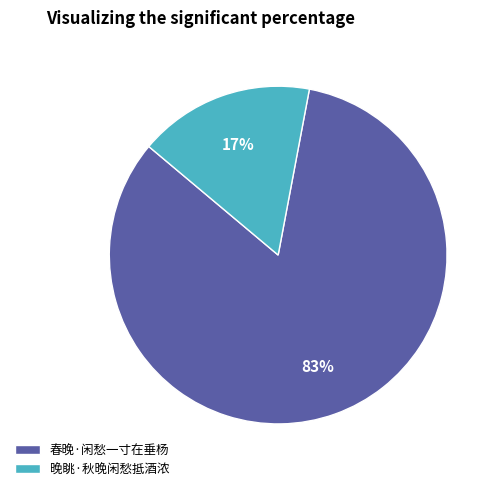

Which slice is the largest?

春晚·闲愁一寸在垂杨